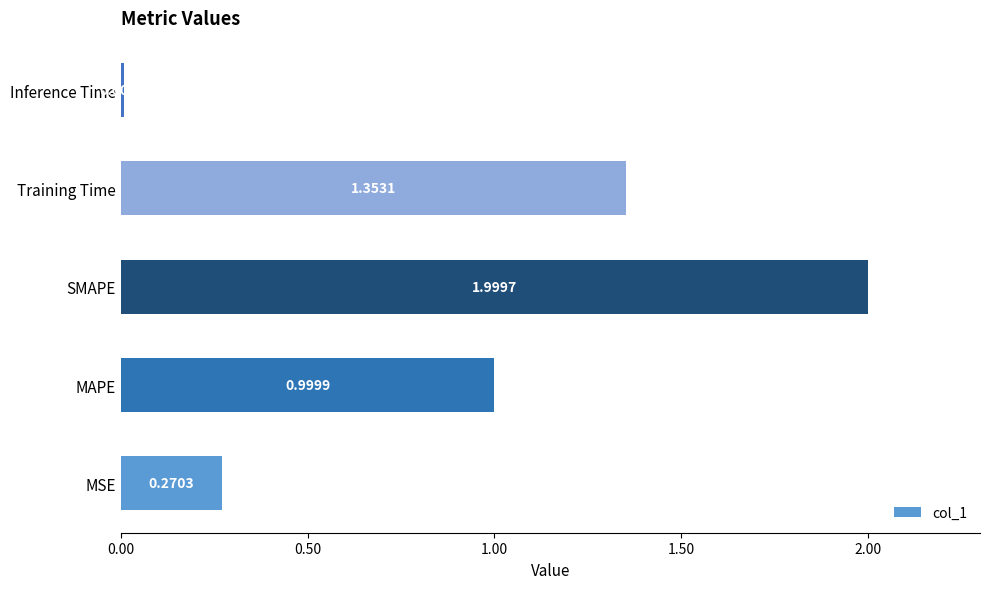

What is the sum of the values at Inference Time and SMAPE?

2.0